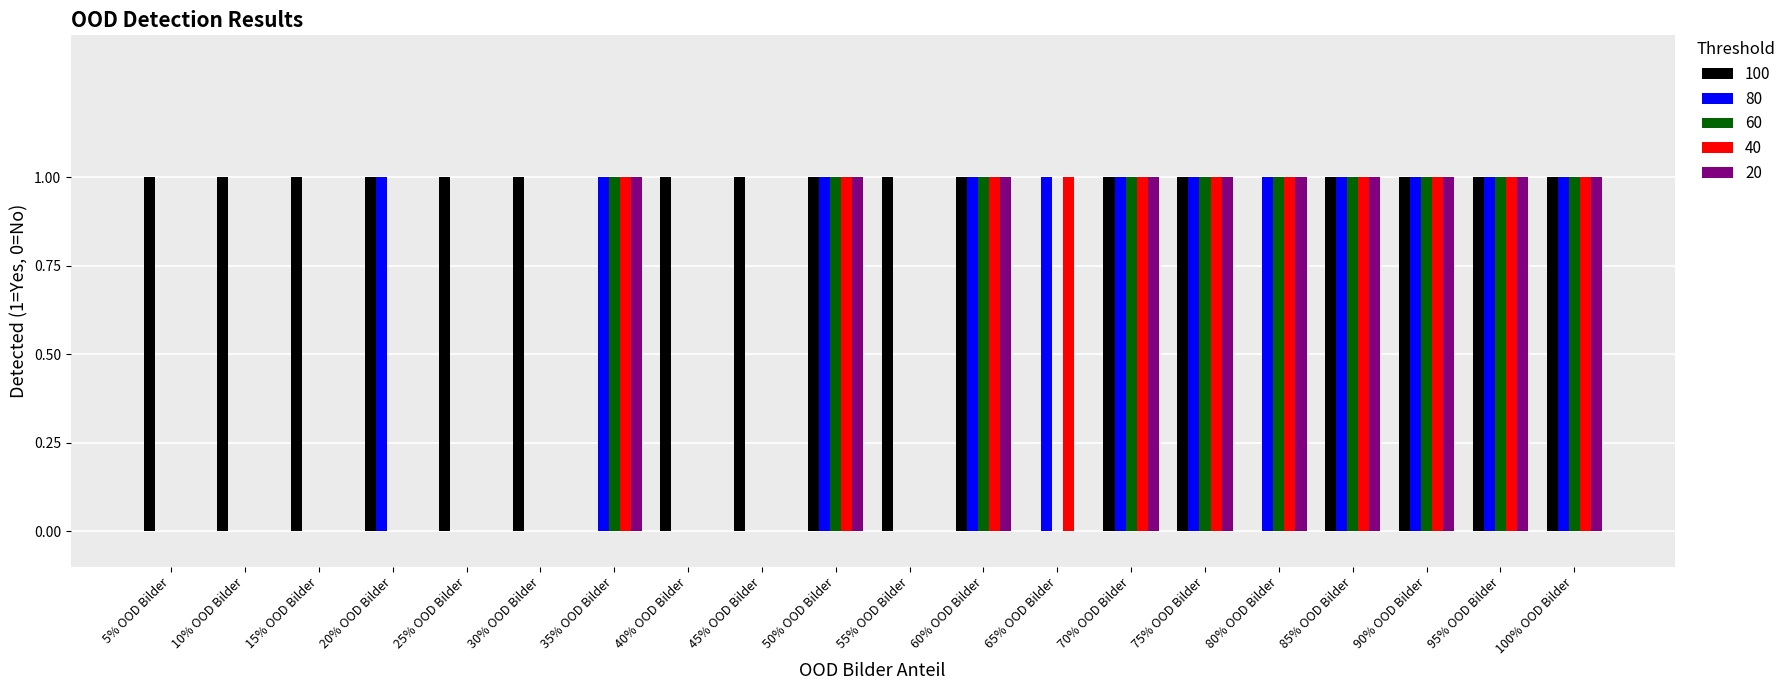

How many data points does each series have?

20